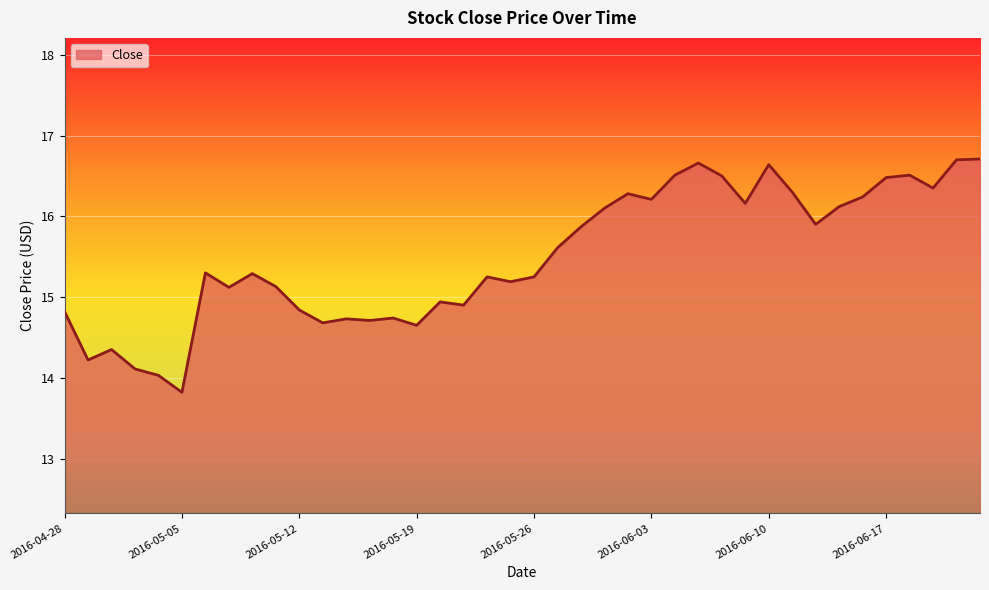

What is the difference between the maximum and minimum values?

2.9